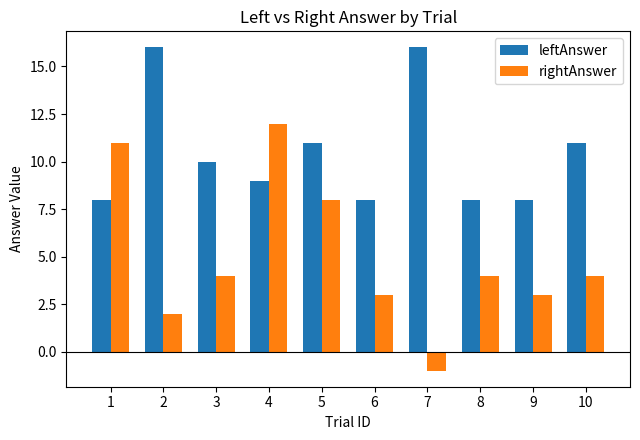

At how many categories does at least one series exceed 2?

10